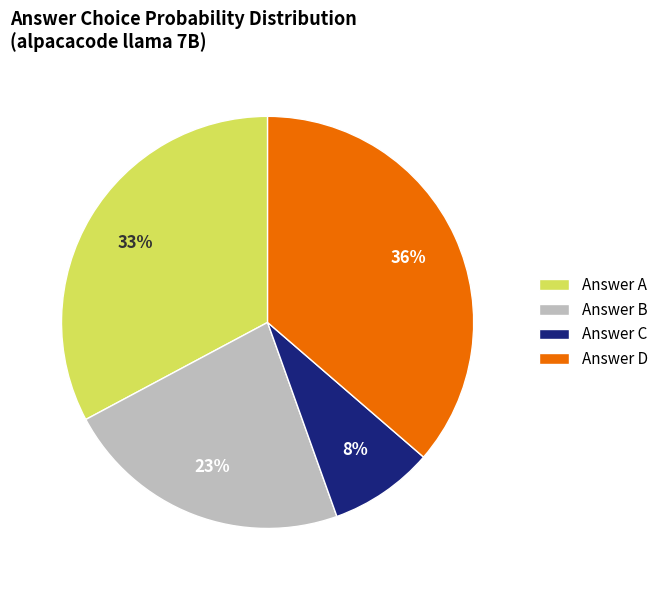

What is the ratio of the value at Answer D to the value at Answer B?

1.6